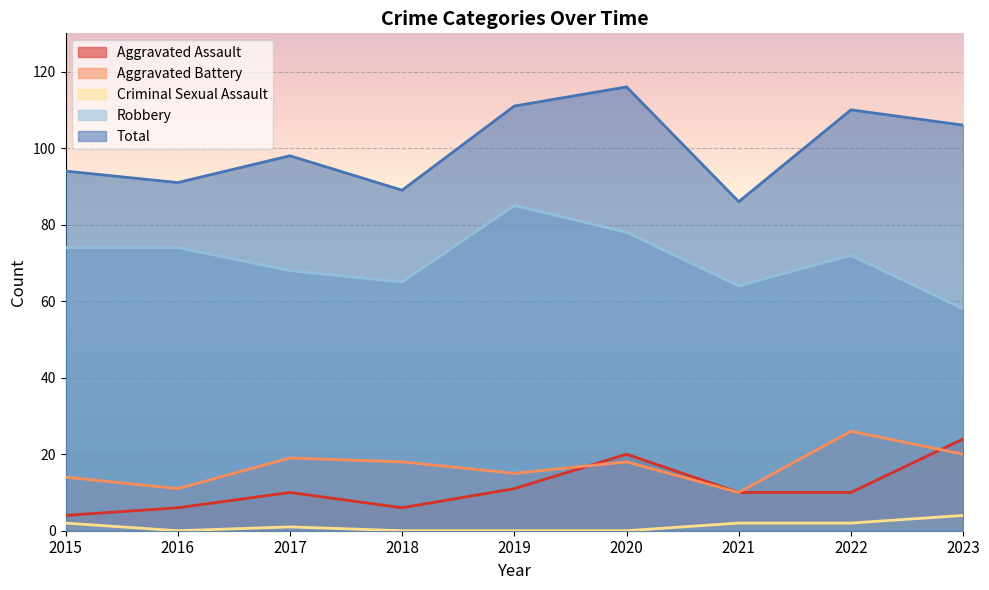

How many interior local valleys does the Aggravated Battery series have?

3